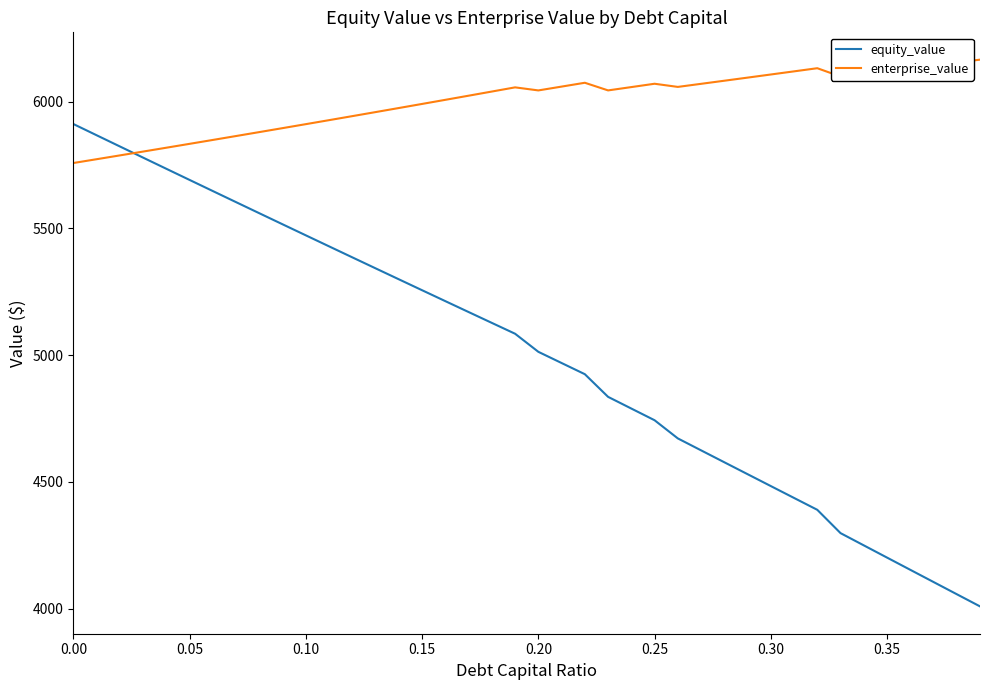

What is the minimum value shown in the chart?

4009.5